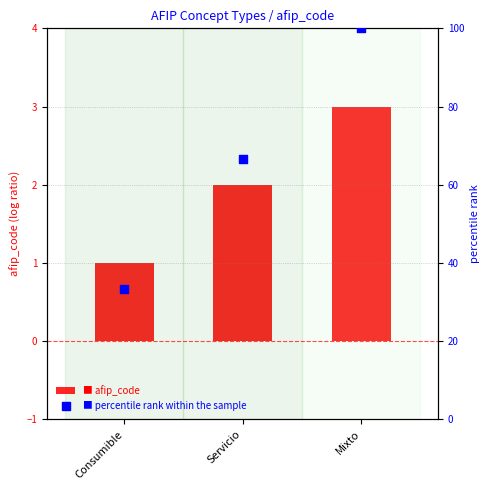

Which series has the largest total across all categories?

percentile rank within the sample